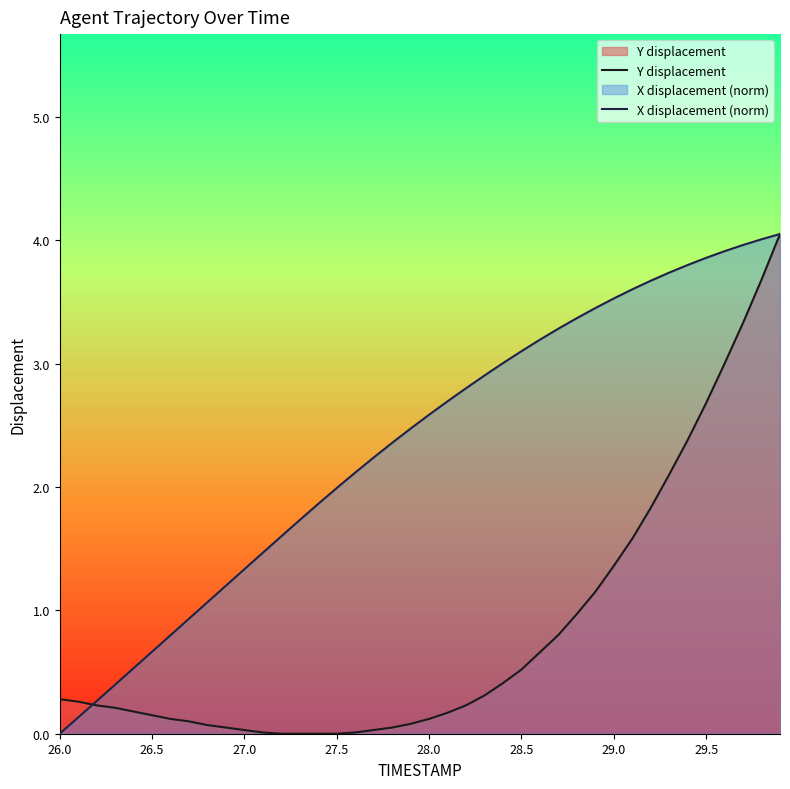

Which series has the largest total across all categories?

X displacement (norm)